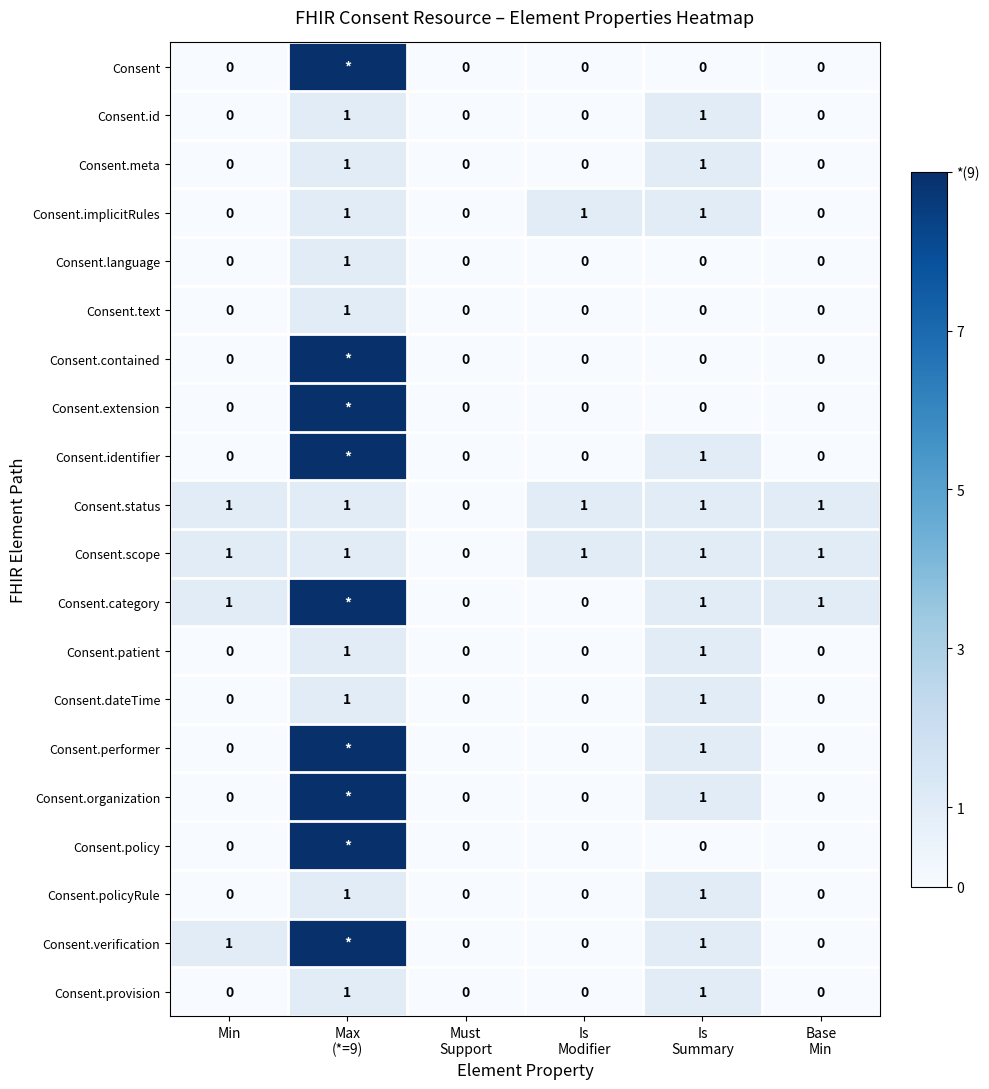

What is the total value across all series at Min?

4